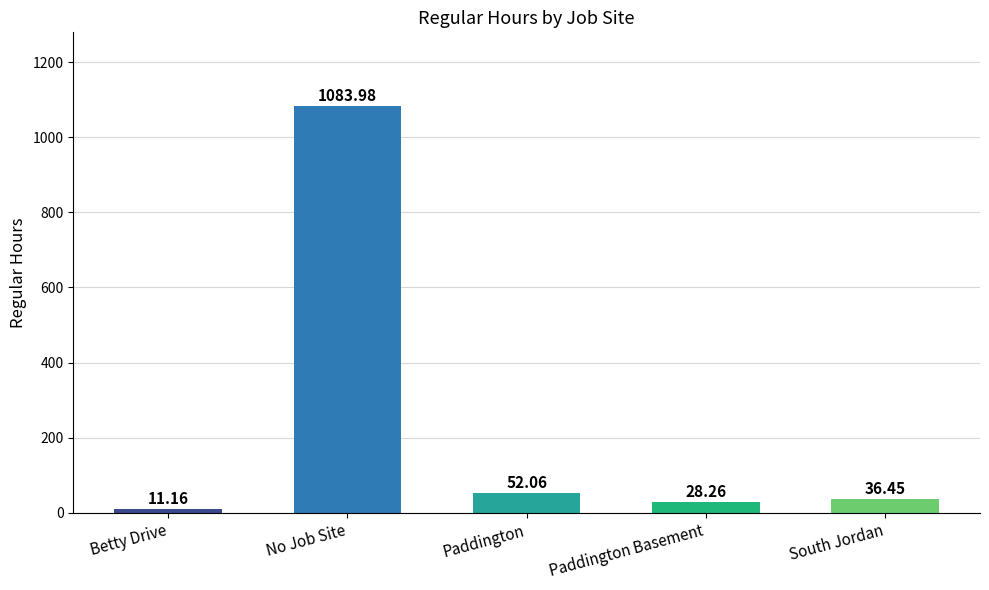

Is it true that the value at Betty Drive is 11.2?

True